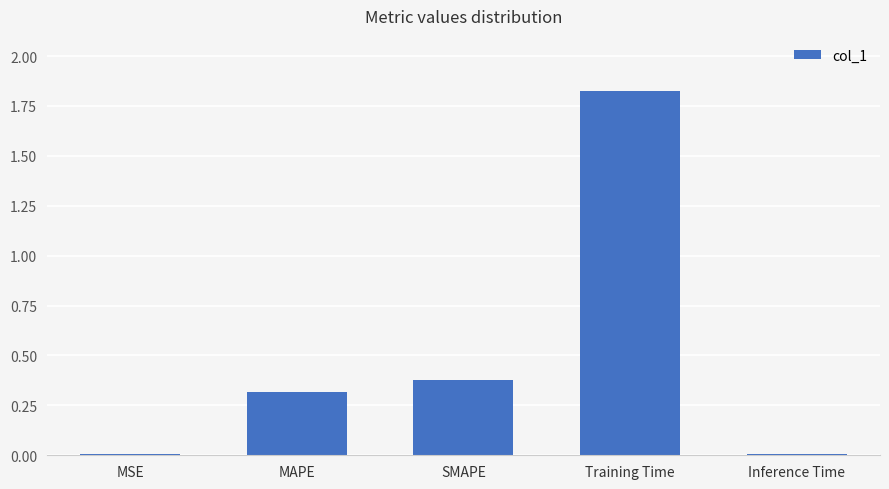

Which has a higher value, Training Time or MAPE?

Training Time